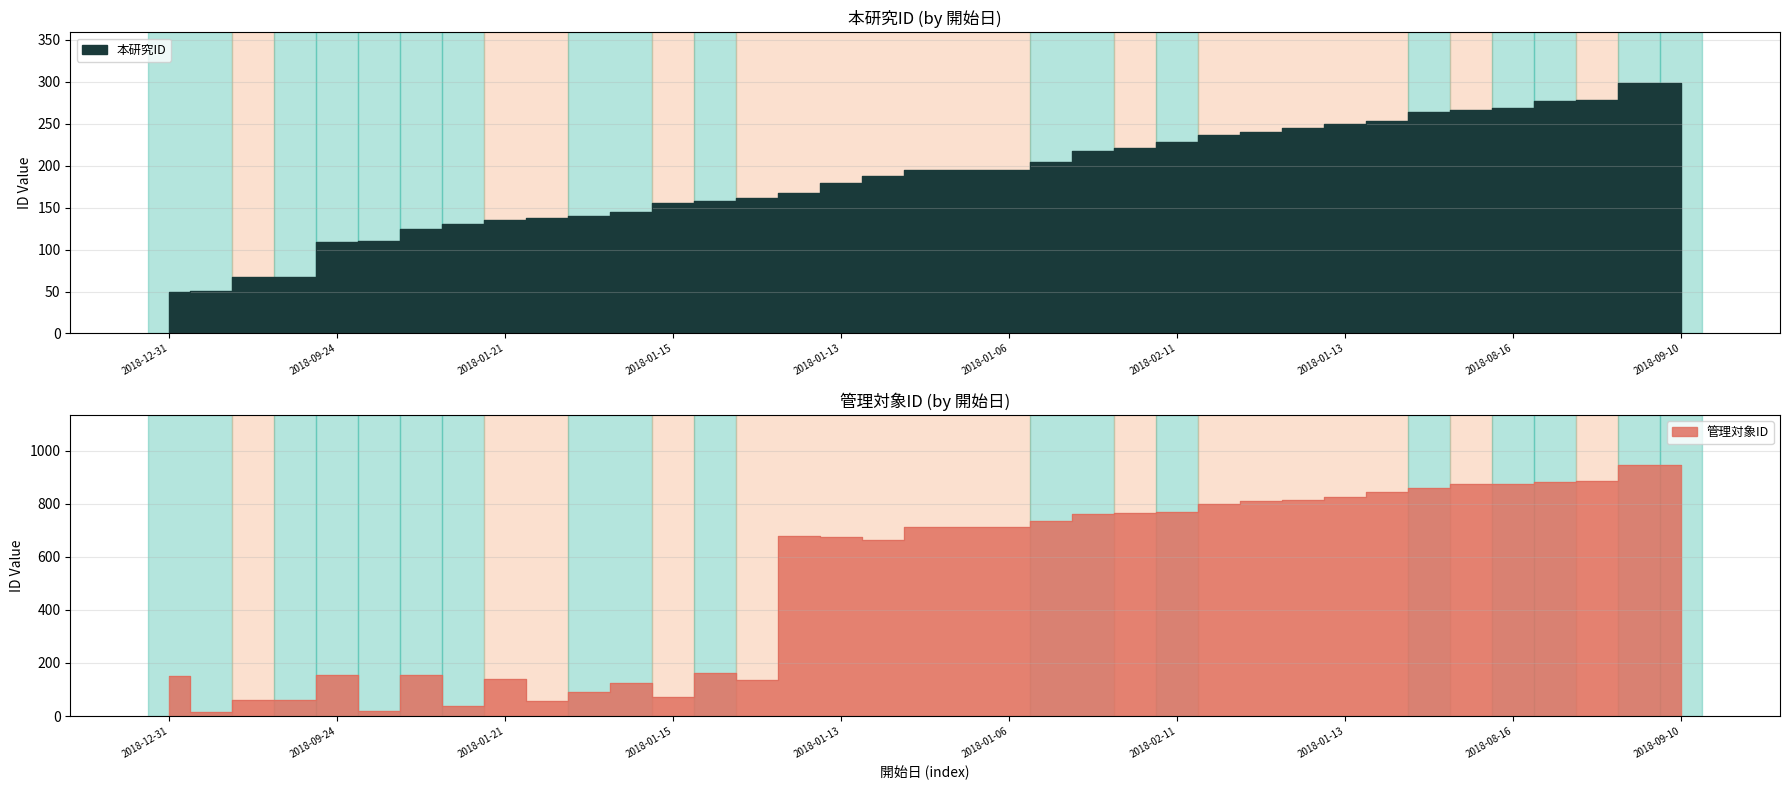

What is the difference between the maximum and minimum values in the 本研究ID series?

250